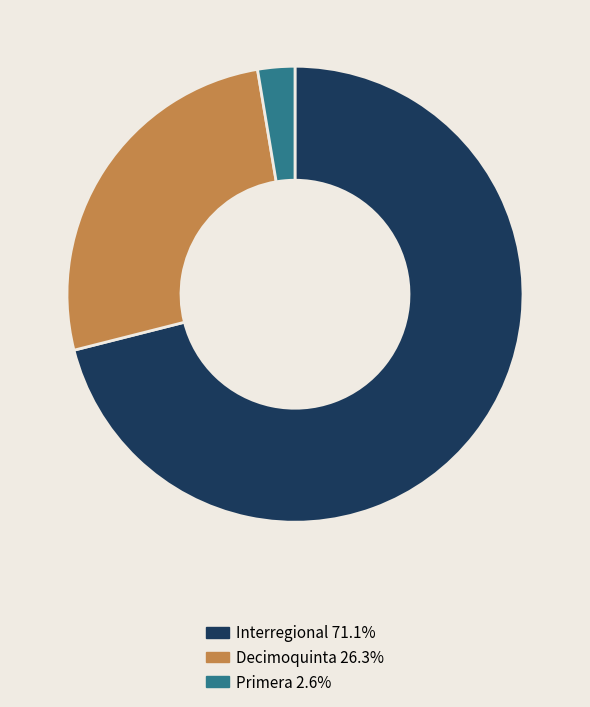

Approximately how many times larger is the value at Decimoquinta 26.3% compared to Primera 2.6%?

10.0